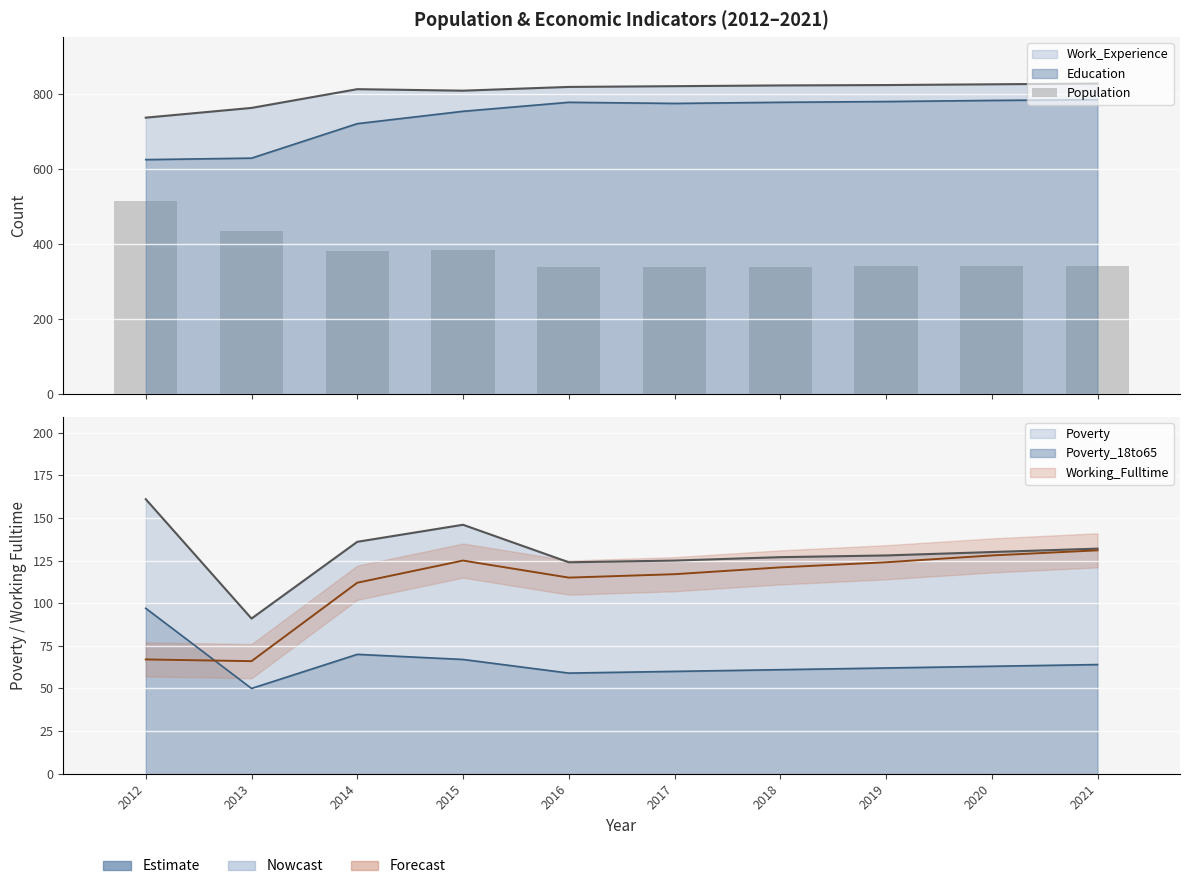

Does the chart contain any negative values?

No